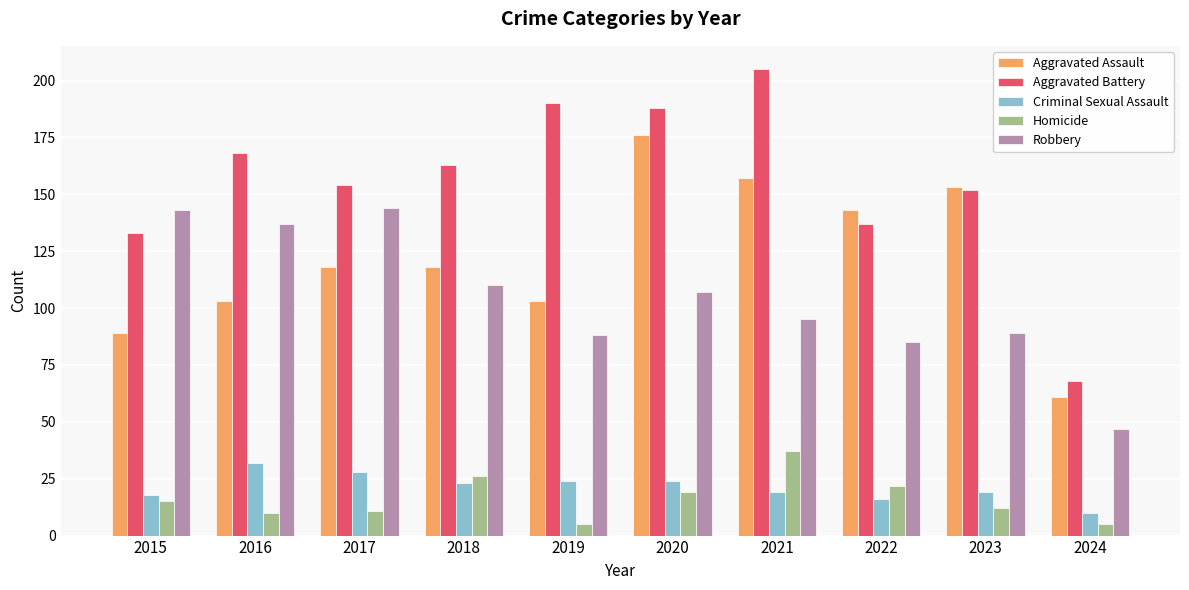

Reading left to right, list all the values displayed in this chart.

Aggravated Assault: 2015=89	2016=103	2017=118	2018=118	2019=103	2020=176	2021=157	2022=143	2023=153	2024=61
Aggravated Battery: 2015=133	2016=168	2017=154	2018=163	2019=190	2020=188	2021=205	2022=137	2023=152	2024=68
Criminal Sexual Assault: 2015=18	2016=32	2017=28	2018=23	2019=24	2020=24	2021=19	2022=16	2023=19	2024=10
Homicide: 2015=15	2016=10	2017=11	2018=26	2019=5	2020=19	2021=37	2022=22	2023=12	2024=5
Robbery: 2015=143	2016=137	2017=144	2018=110	2019=88	2020=107	2021=95	2022=85	2023=89	2024=47